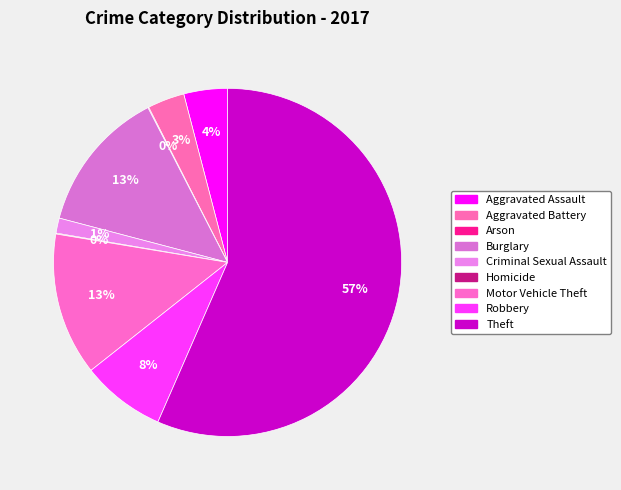

How many slices are in this pie chart?

9